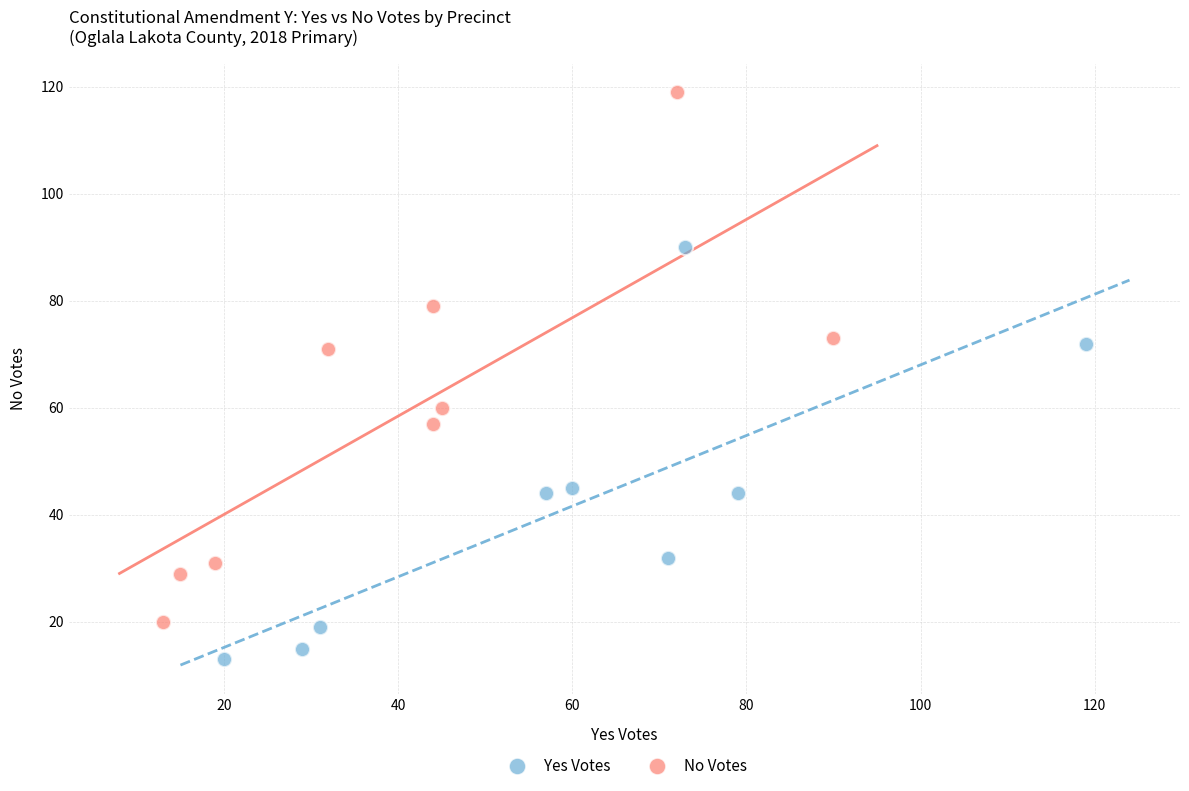

Which series has the widest spread of Y values?

No Votes